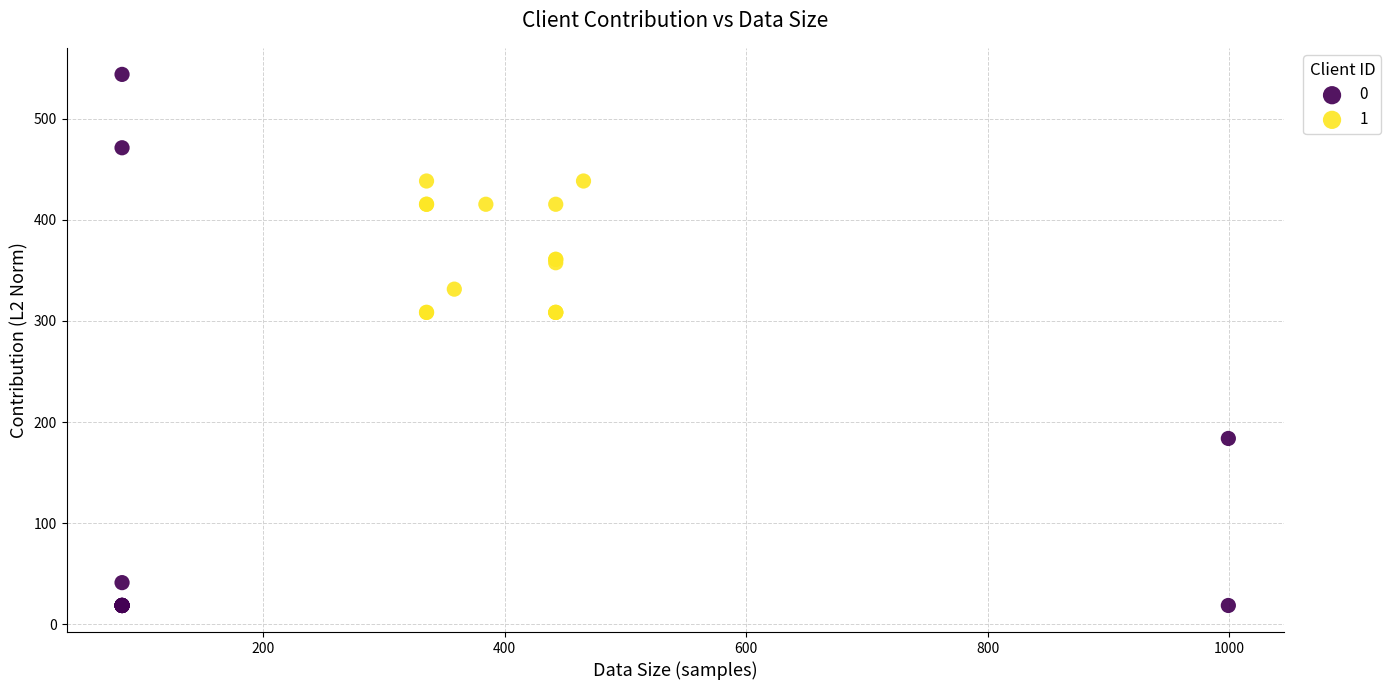

What are all the series names shown in the legend?

0, 1